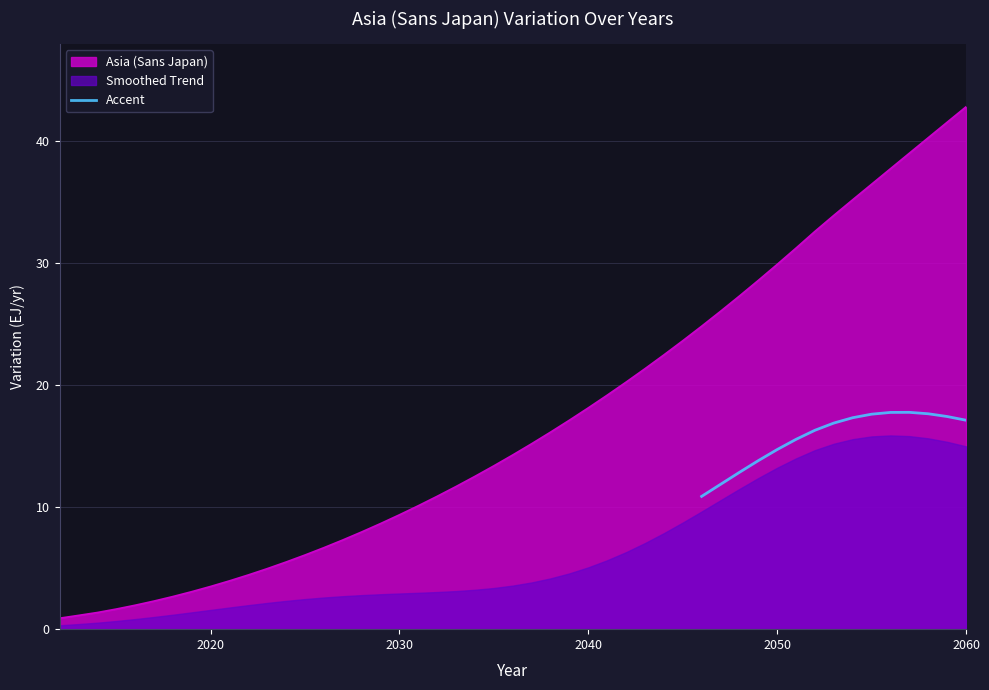

True or false: the data has more than 2 interior local peaks.

False